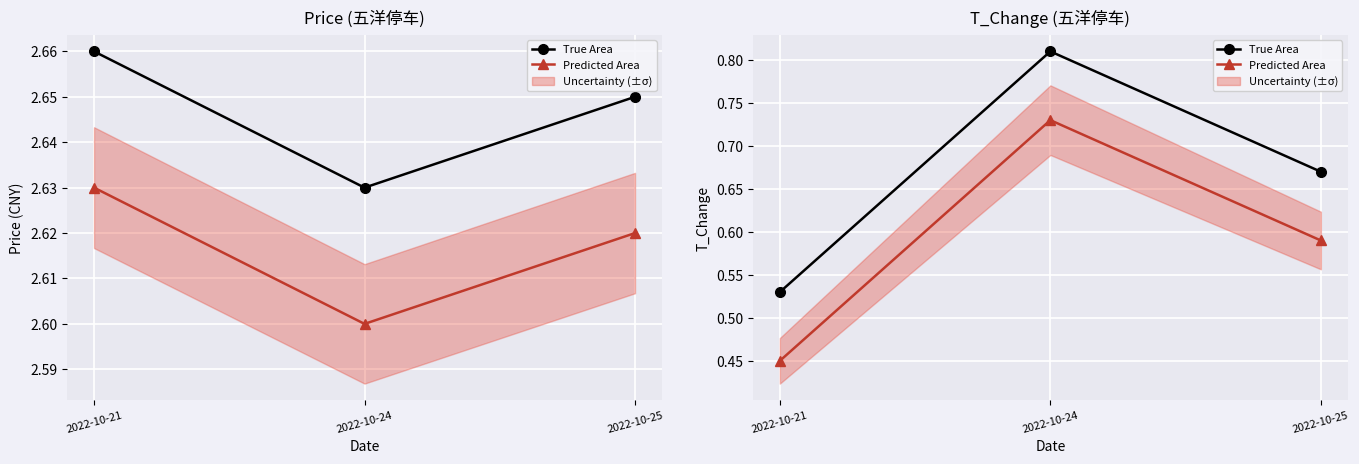

Which series has the largest total across all categories?

True Area